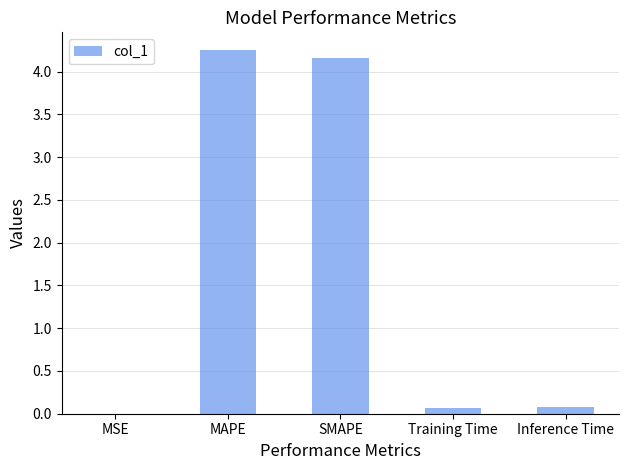

The chart shows a value of 4.2 at MAPE. True or false?

True